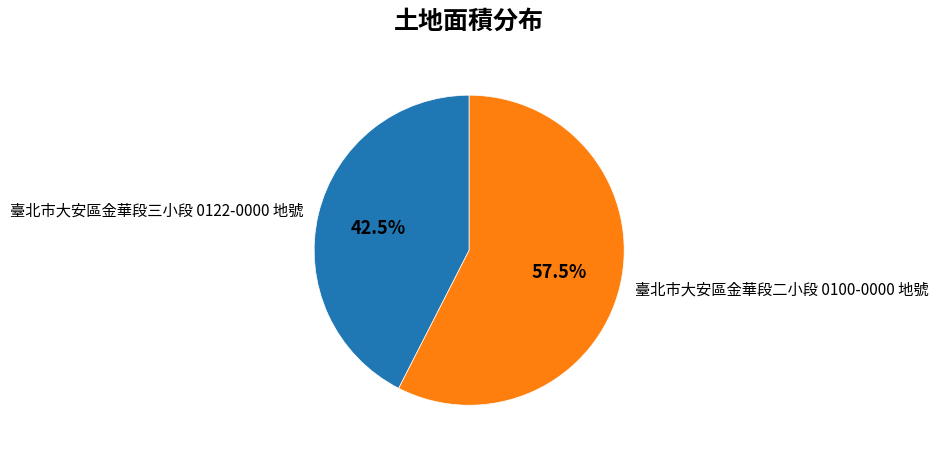

Is 臺北市大安區金華段二小段 0100-0000 地號 the majority of the pie?

Yes